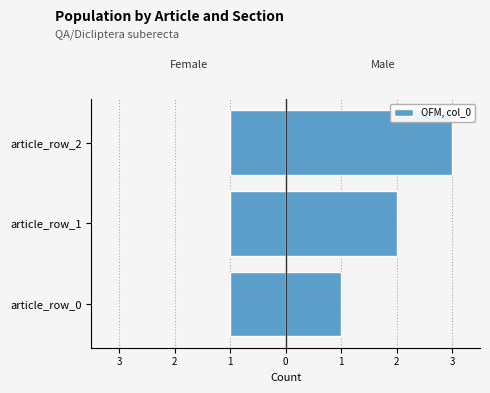

Does the chart contain any negative values?

No